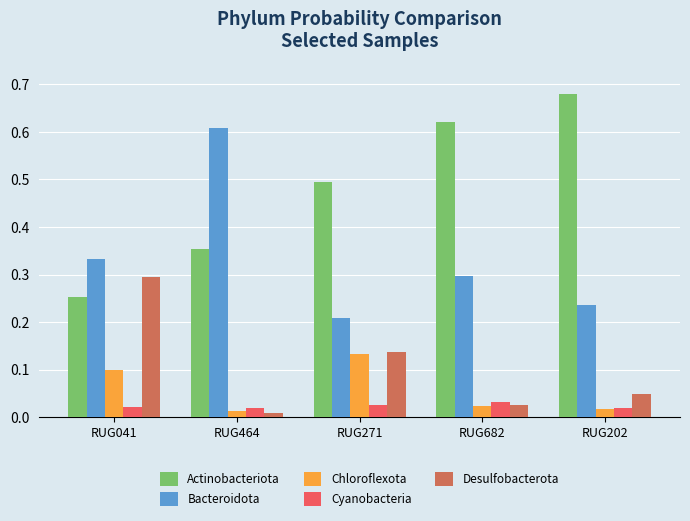

What position from the right is RUG464?

4